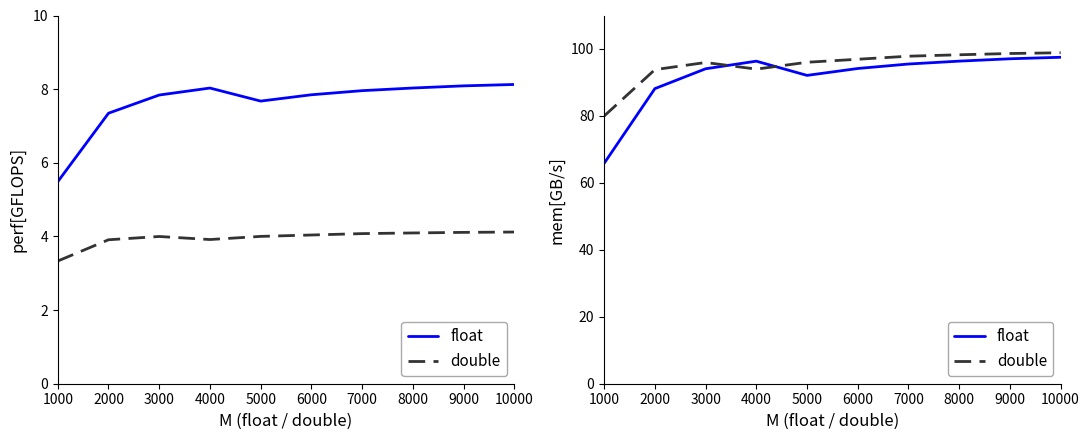

The value of double at 7000 is 97.8. True or false?

True